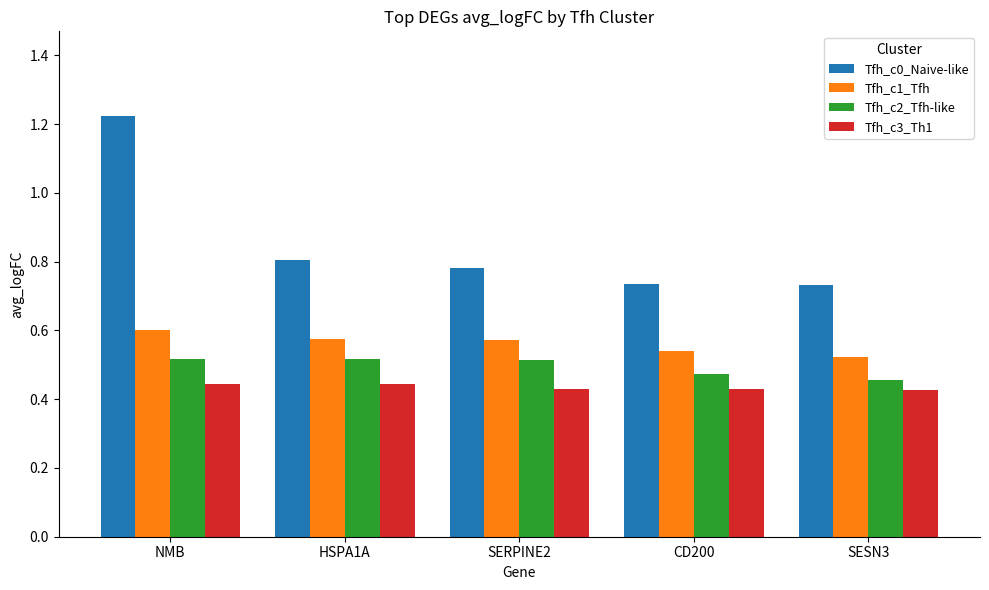

What is the label of the 3rd bar from the right?

SERPINE2